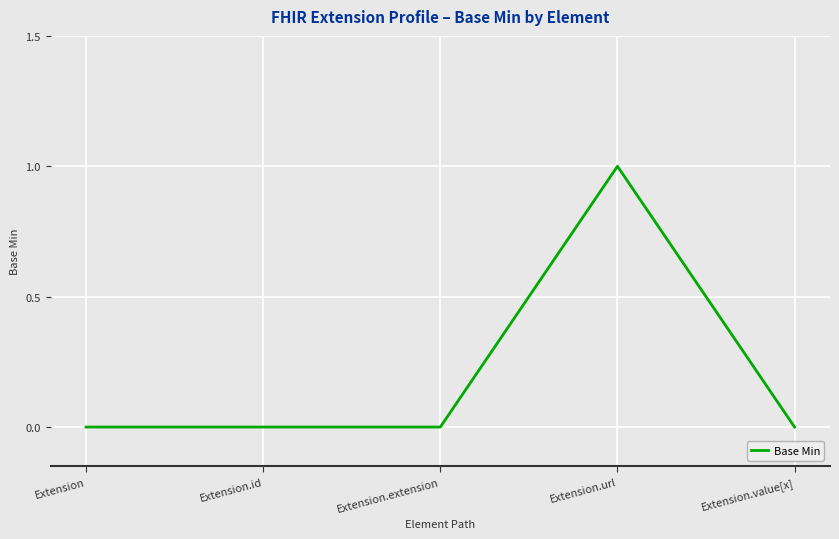

True or false: the data shows 0 at Extension.

True